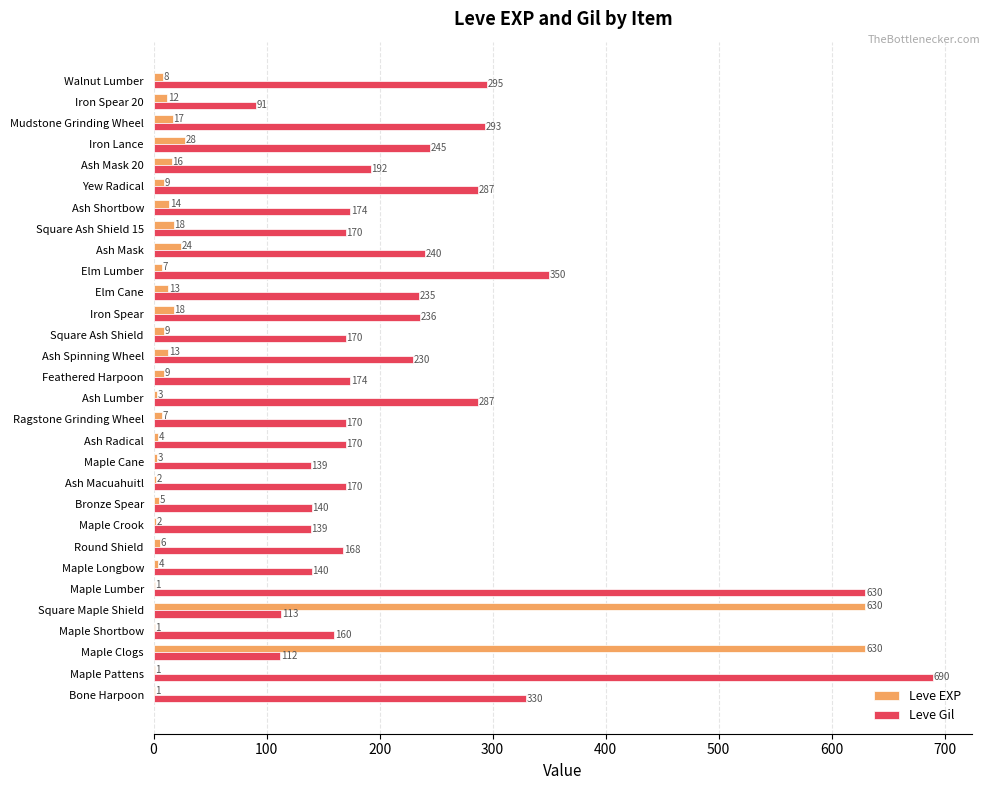

Between Maple Shortbow and Ragstone Grinding Wheel, which series saw the biggest shift?

Leve Gil